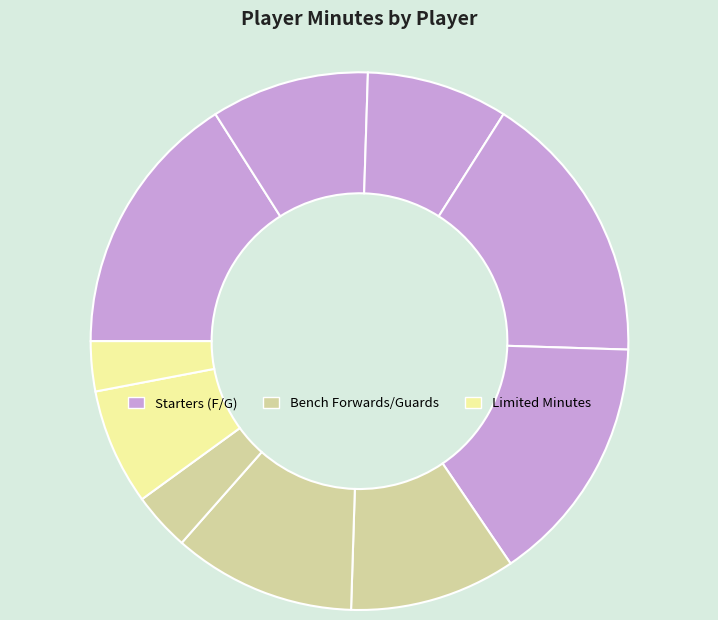

How many slices are in this pie chart?

10